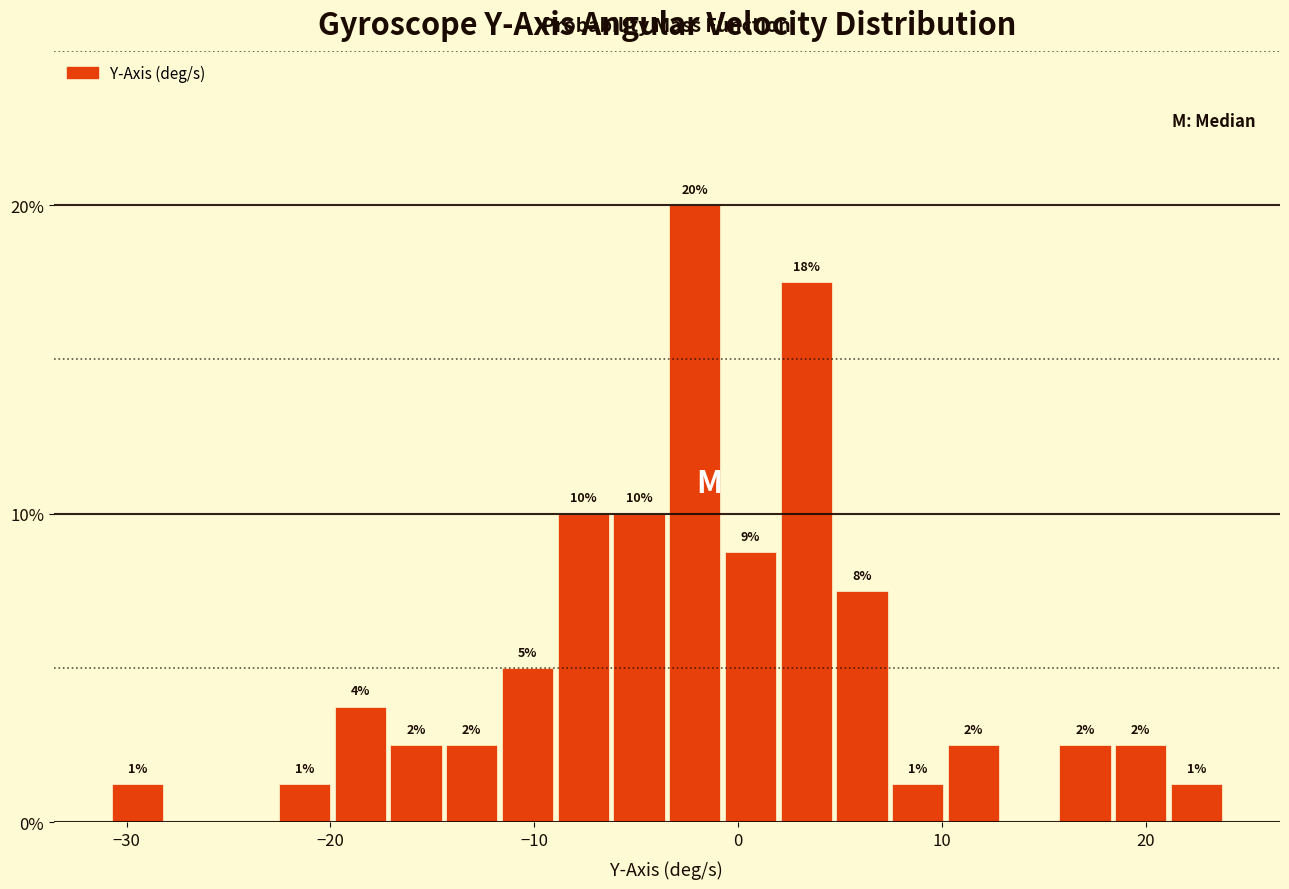

Around what value on the x-axis is the tallest bar? Give the approximate position of its centre, as read against the axis.

-2